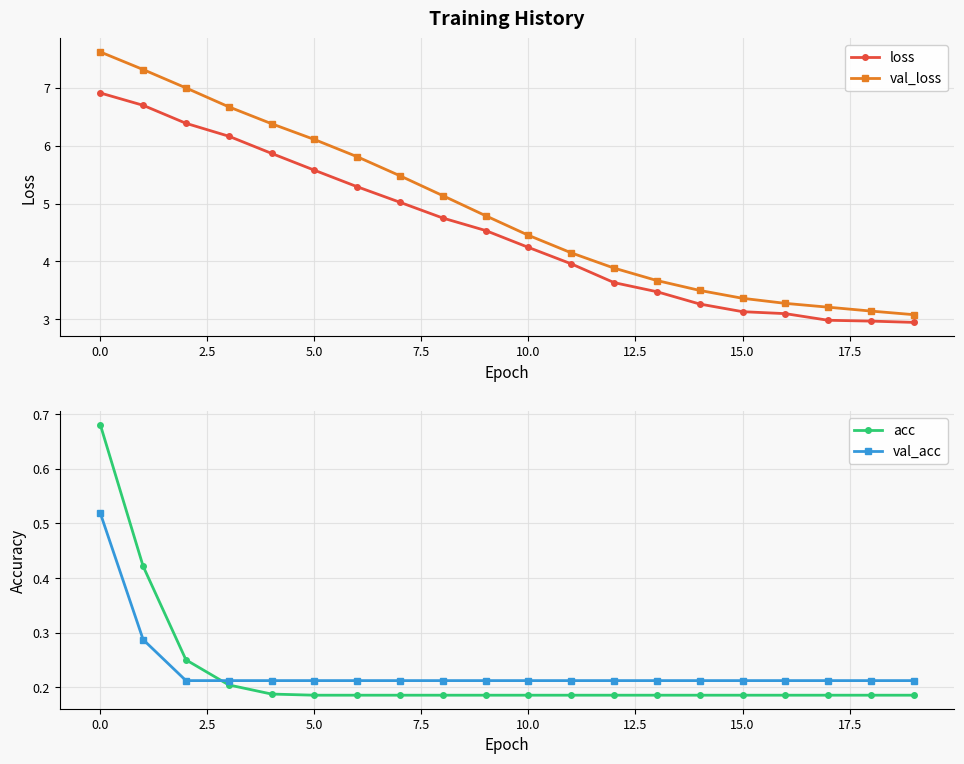

What is the greatest value displayed?

7.6